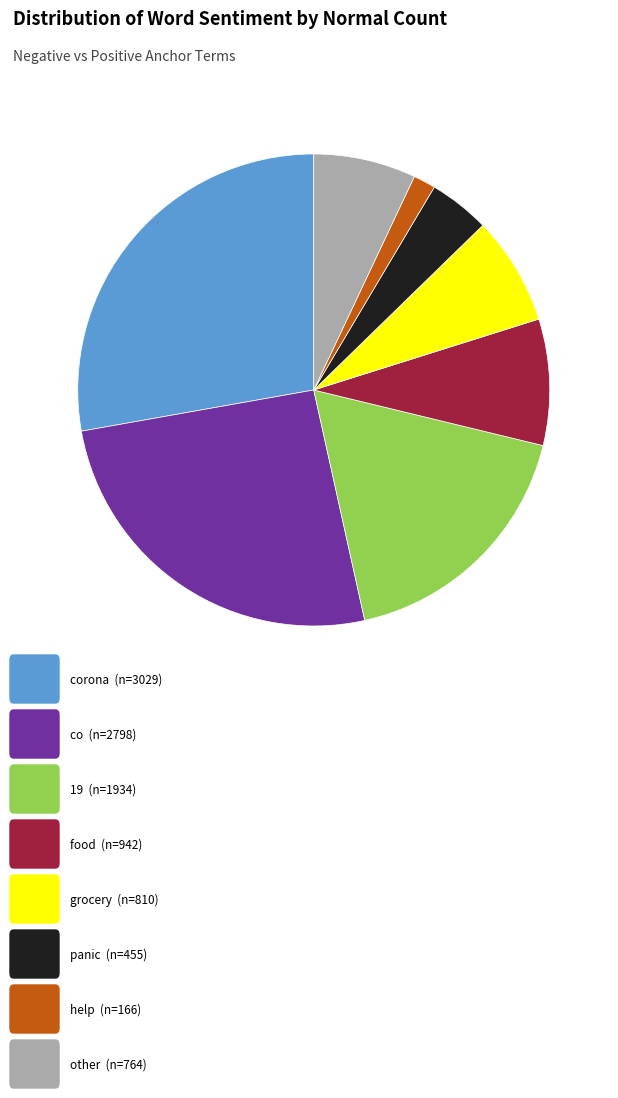

Count the number of slices in the pie.

8